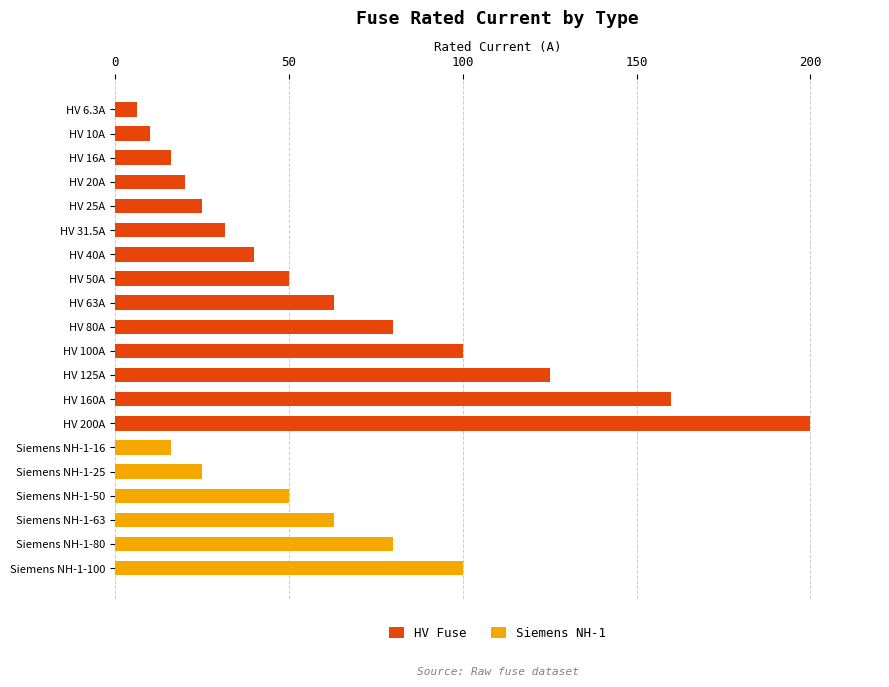

Which category has the highest value in the HV Fuse series?

HV 200A